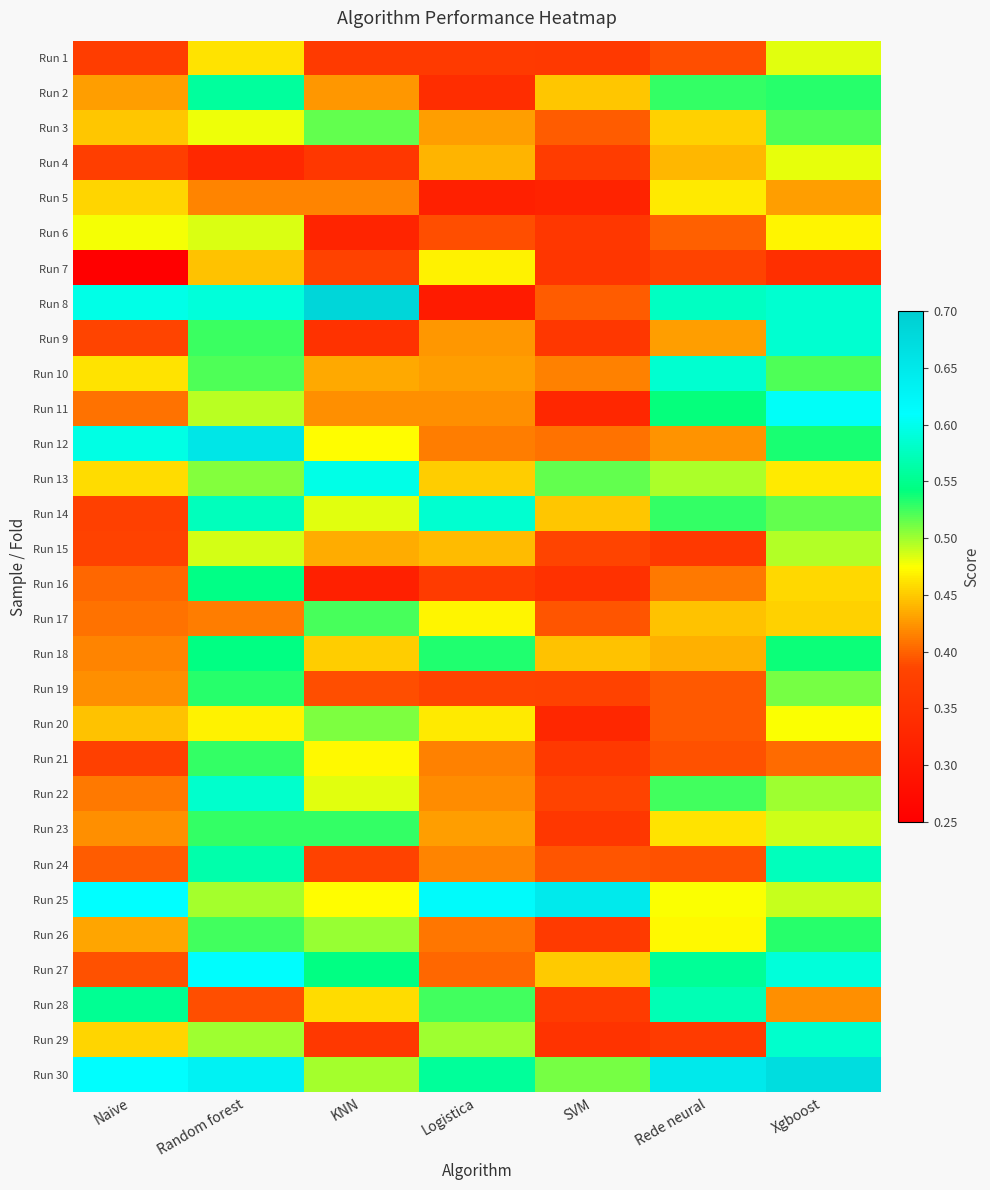

At SVM, list the series in order from smallest to largest.

Run 5, Run 11, Run 20, Run 16, Run 29, Run 7, Run 6, Run 9, Run 23, Run 21, Run 1, Run 26, Run 28, Run 4, Run 19, Run 22, Run 15, Run 24, Run 17, Run 8, Run 3, Run 12, Run 10, Run 18, Run 2, Run 14, Run 27, Run 30, Run 13, Run 25